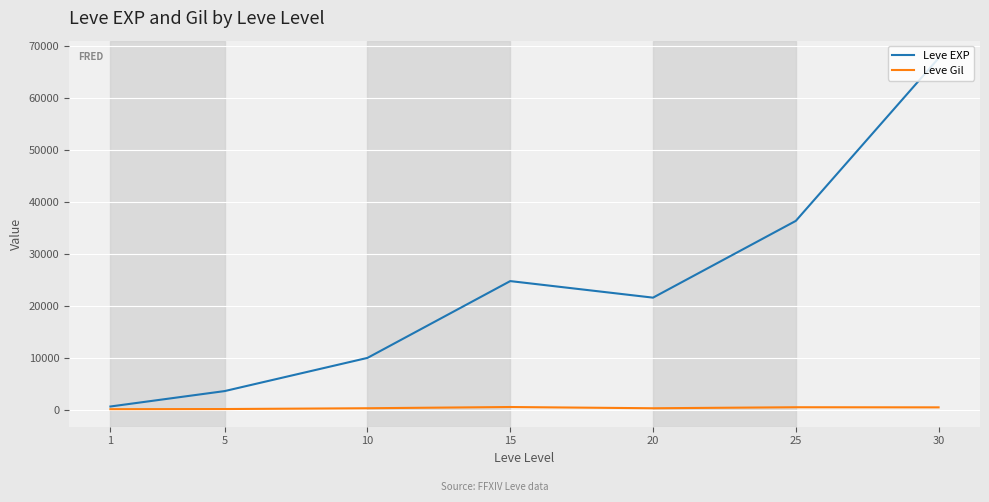

List the series in order of their peak value, lowest first.

Leve Gil, Leve EXP